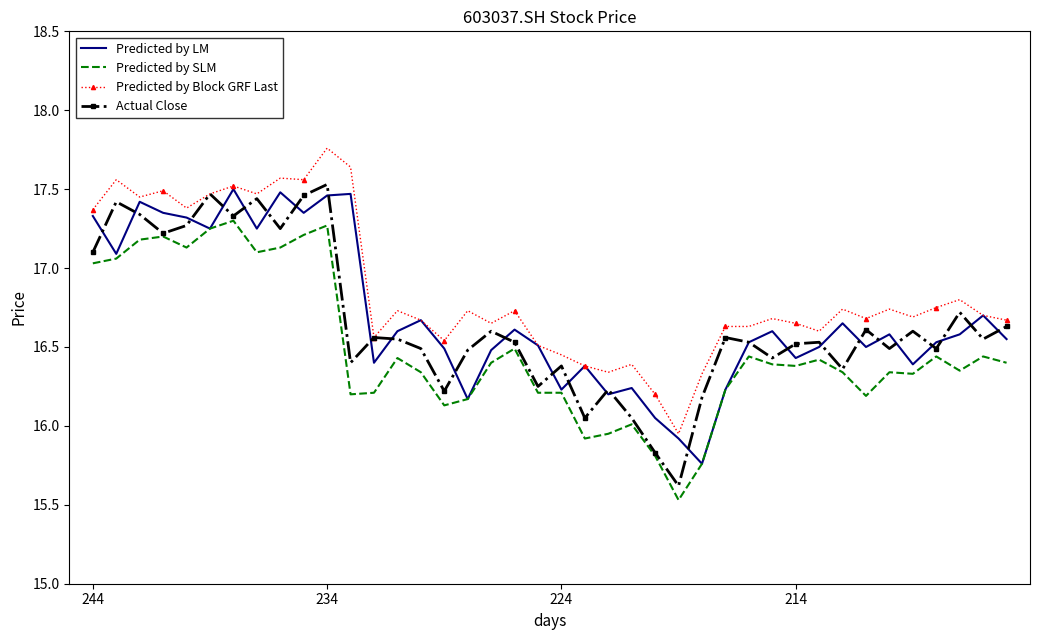

True or false: Predicted by SLM and Predicted by Block GRF Last cross at least once.

False